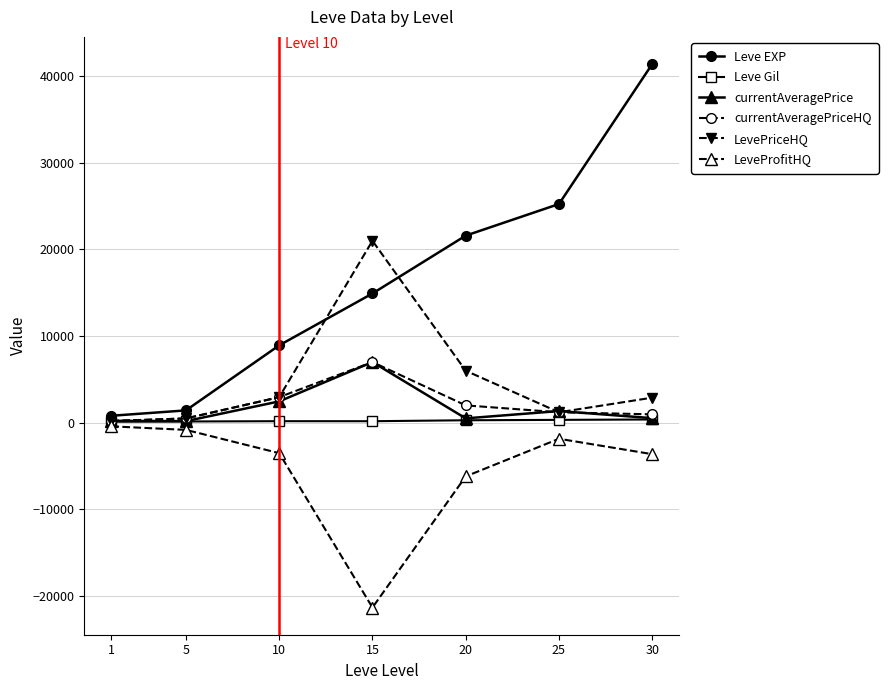

At which label does currentAveragePrice reach its peak?

15